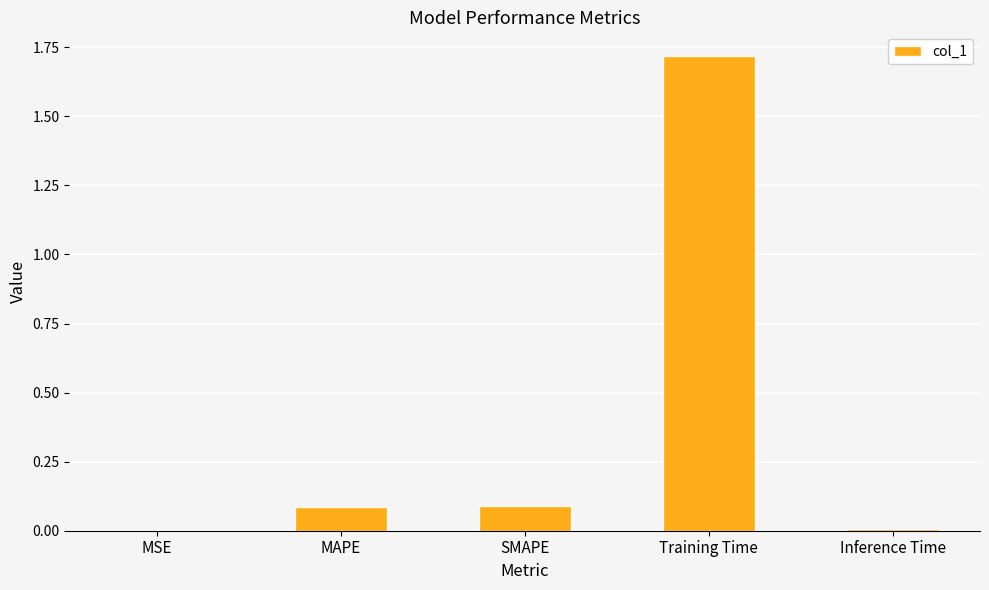

Which category has the highest value across all series?

Training Time